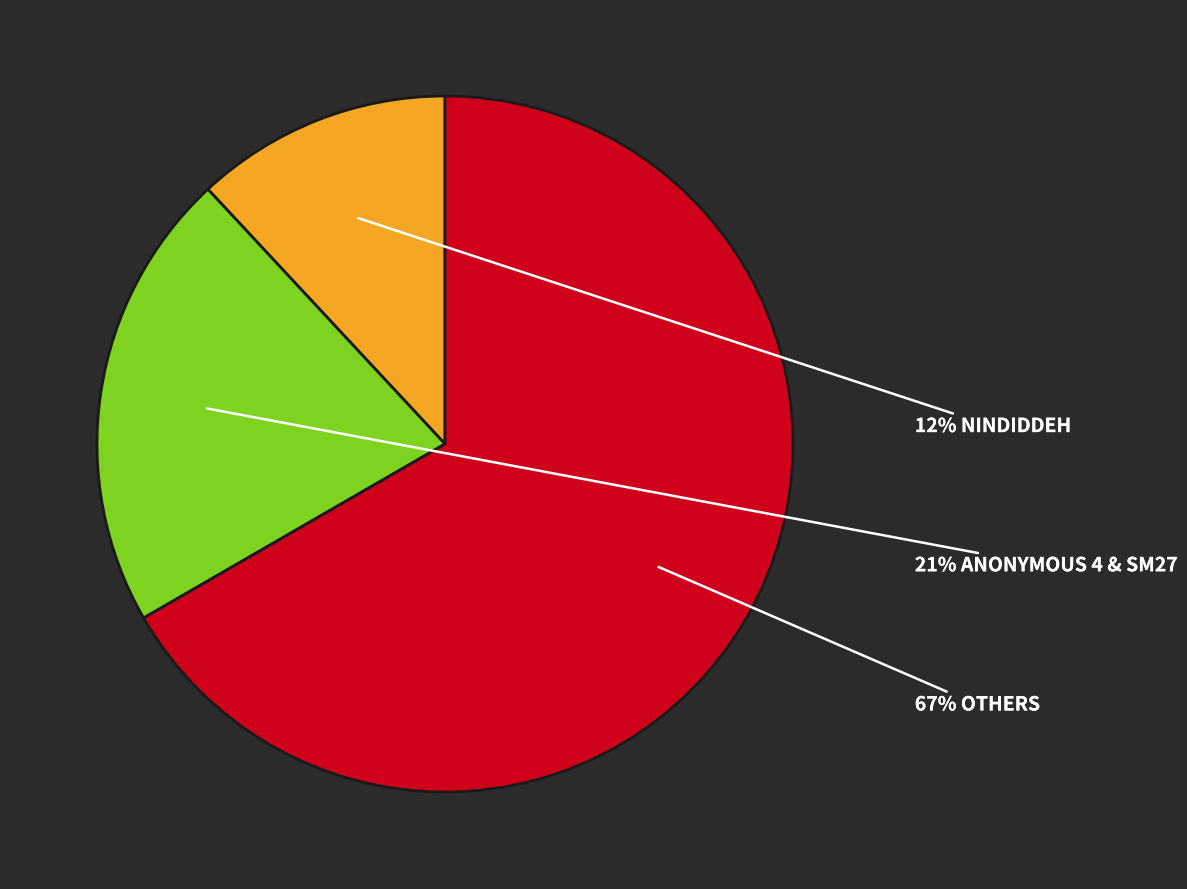

Does any single category account for the majority?

Yes